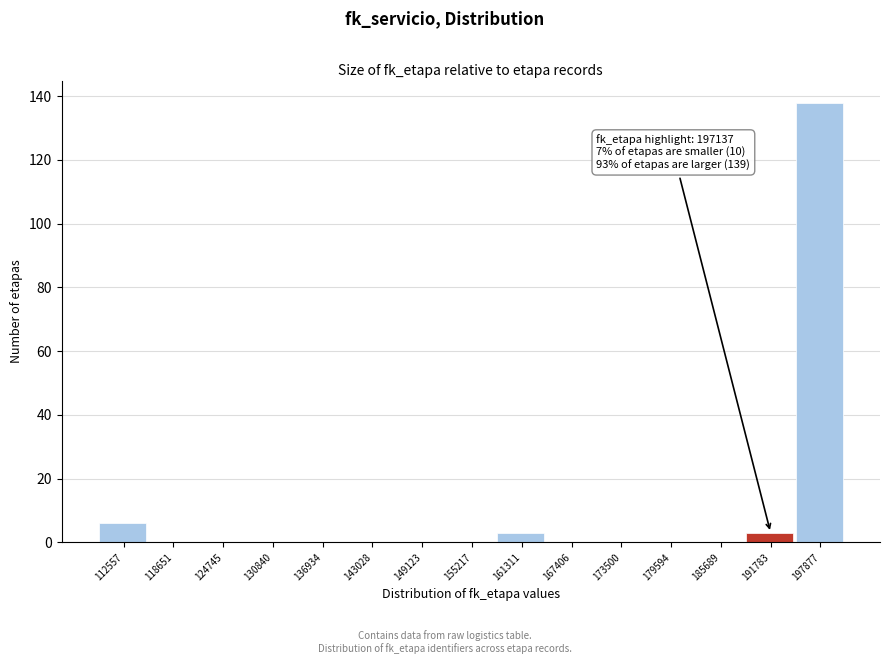

Reading left to right, transcribe all the data shown in this chart.

112557=6	118651=0	124745=0	130840=0	136934=0	143028=0	149123=0	155217=0	161311=3	167406=0	173500=0	179594=0	185689=0	191783=3	197877=138